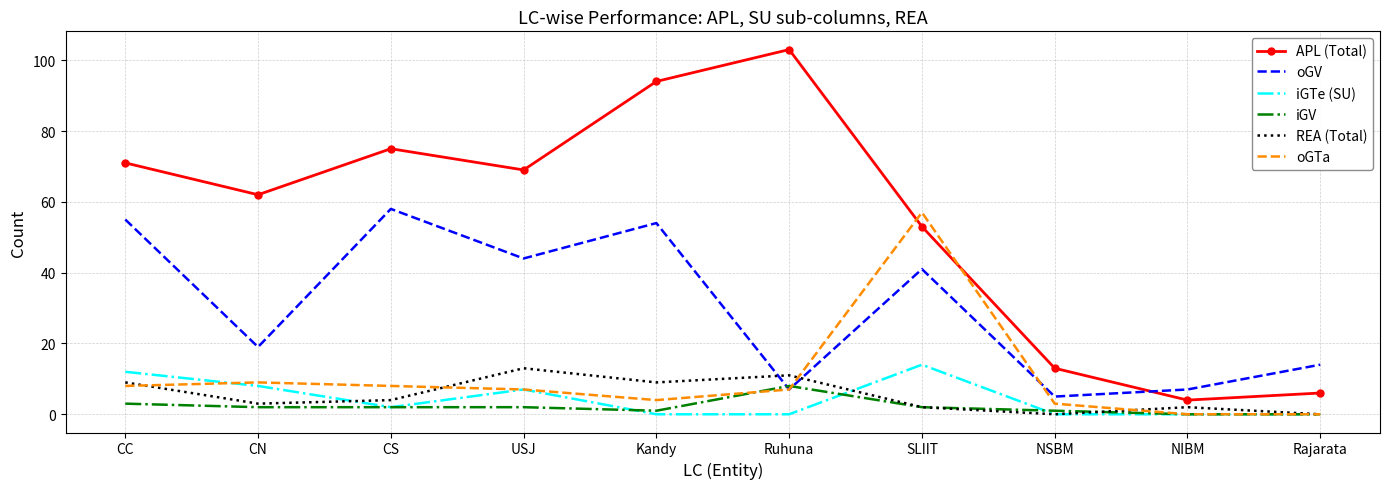

Where does the oGV series first go above 41?

CC